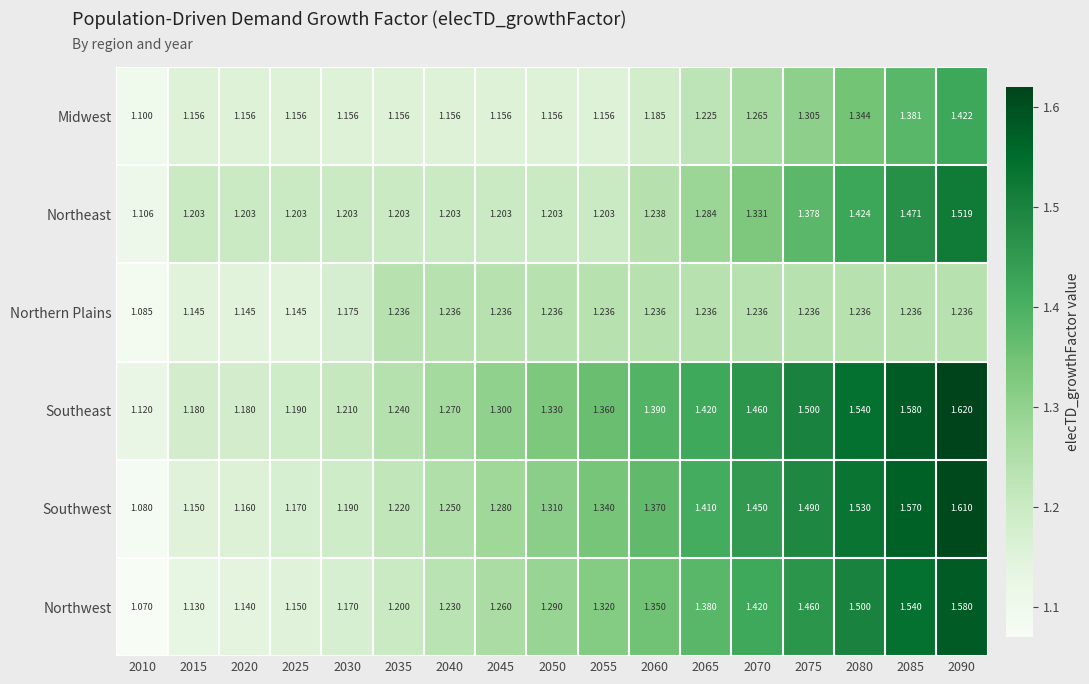

Which series has the largest range (max minus min)?

Southwest